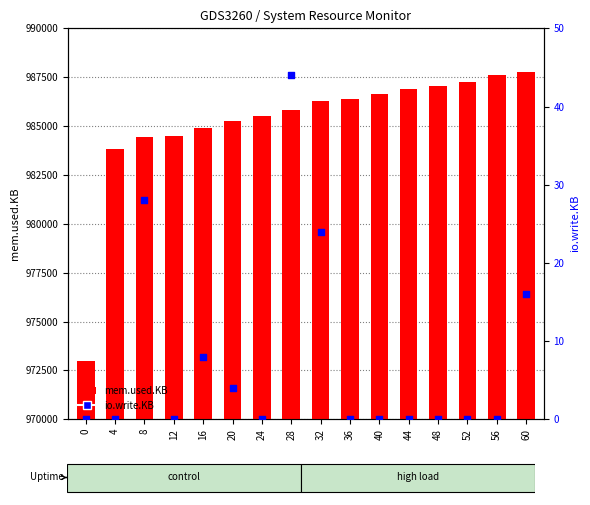

Which series contains the highest Y value?

mem.used.KB